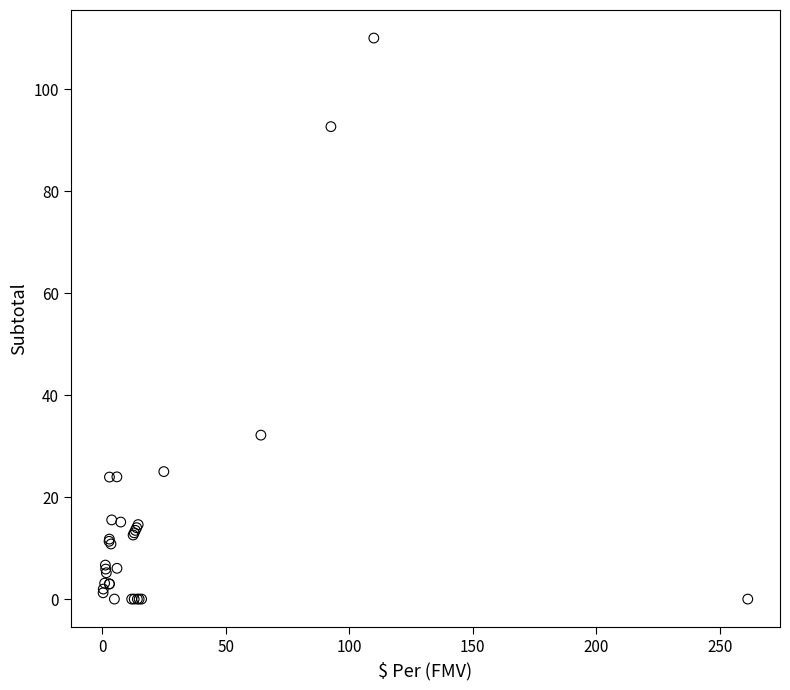

What Y value in the scatter plot is closest to 54?

32.1